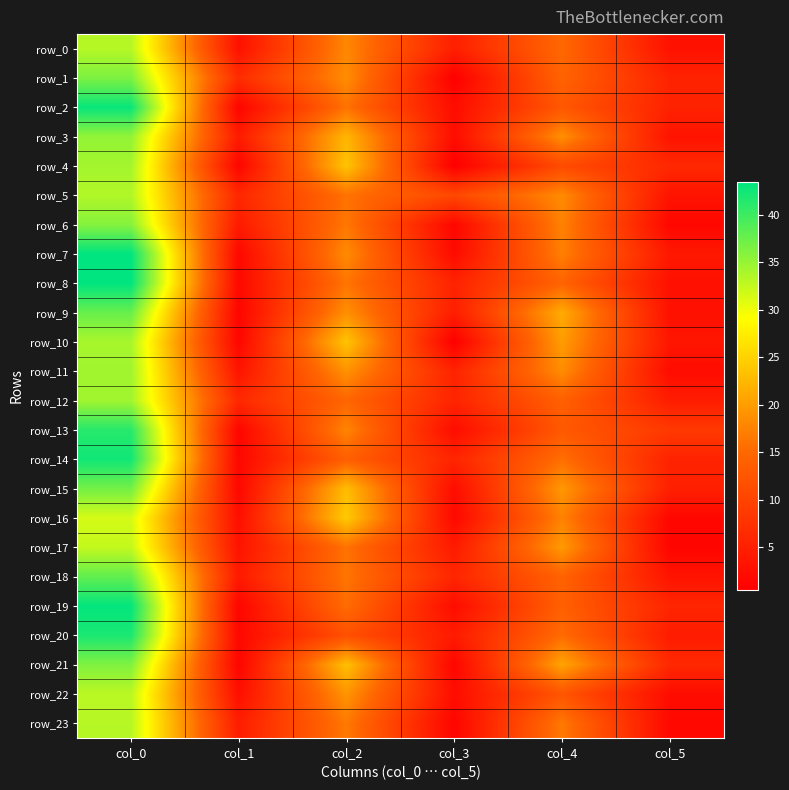

Reading left to right, transcribe all the data shown in this chart.

row_0: col_0=33.2	col_1=3.0	col_2=18.0	col_3=4.9	col_4=15.0	col_5=3.0
row_1: col_0=36.5	col_1=6.7	col_2=18.5	col_3=0.5	col_4=14.5	col_5=5.4
row_2: col_0=43.0	col_1=1.2	col_2=16.0	col_3=2.4	col_4=12.8	col_5=5.4
row_3: col_0=35.2	col_1=4.3	col_2=22.3	col_3=2.4	col_4=18.8	col_5=3.3
row_4: col_0=34.2	col_1=1.3	col_2=23.7	col_3=0.5	col_4=11.0	col_5=6.2
row_5: col_0=33.5	col_1=6.0	col_2=16.0	col_3=10.6	col_4=18.3	col_5=3.3
row_6: col_0=36.0	col_1=4.2	col_2=16.5	col_3=1.5	col_4=17.5	col_5=1.5
row_7: col_0=43.5	col_1=1.7	col_2=18.3	col_3=2.0	col_4=17.2	col_5=3.9
row_8: col_0=43.5	col_1=1.8	col_2=16.2	col_3=5.5	col_4=14.5	col_5=2.9
row_9: col_0=37.7	col_1=1.2	col_2=18.8	col_3=4.7	col_4=21.3	col_5=2.9
row_10: col_0=34.0	col_1=1.4	col_2=23.7	col_3=0.5	col_4=20.0	col_5=3.6
row_11: col_0=34.5	col_1=3.4	col_2=19.0	col_3=5.4	col_4=18.5	col_5=2.3
row_12: col_0=34.5	col_1=6.2	col_2=14.8	col_3=5.6	col_4=14.0	col_5=4.5
row_13: col_0=41.2	col_1=1.3	col_2=17.8	col_3=2.3	col_4=13.0	col_5=8.5
row_14: col_0=42.5	col_1=1.5	col_2=14.0	col_3=5.7	col_4=15.7	col_5=5.4
row_15: col_0=37.0	col_1=1.6	col_2=23.0	col_3=2.4	col_4=19.5	col_5=5.0
row_16: col_0=31.5	col_1=2.6	col_2=24.2	col_3=1.8	col_4=17.5	col_5=1.5
row_17: col_0=32.5	col_1=3.2	col_2=16.0	col_3=4.2	col_4=19.7	col_5=1.2
row_18: col_0=38.0	col_1=4.2	col_2=16.3	col_3=5.8	col_4=14.3	col_5=3.3
row_19: col_0=43.2	col_1=1.3	col_2=15.5	col_3=2.3	col_4=14.0	col_5=5.8
row_20: col_0=42.0	col_1=1.6	col_2=11.8	col_3=4.3	col_4=15.3	col_5=4.5
row_21: col_0=36.3	col_1=1.2	col_2=23.2	col_3=1.3	col_4=20.7	col_5=6.2
row_22: col_0=33.0	col_1=2.5	col_2=19.2	col_3=2.4	col_4=12.5	col_5=2.3
row_23: col_0=33.2	col_1=4.6	col_2=16.7	col_3=1.2	col_4=16.7	col_5=1.7